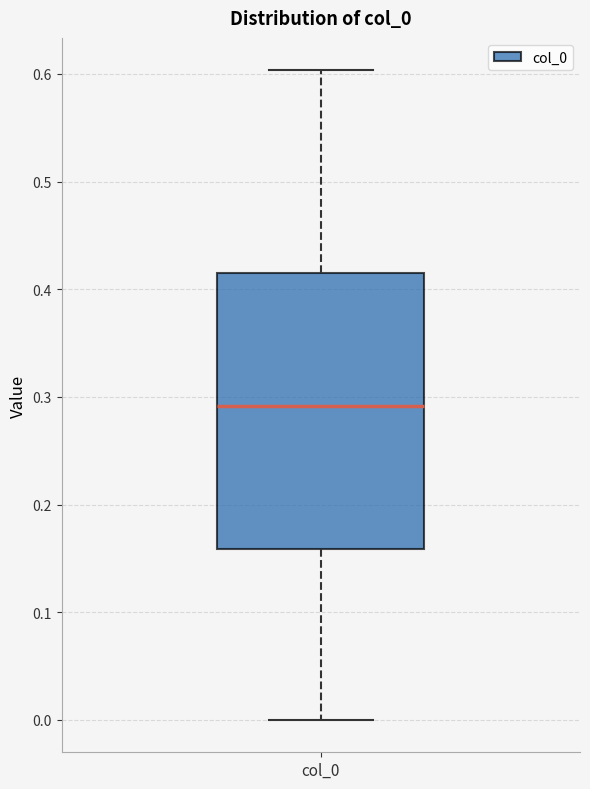

Where is the lower edge of the box for col_0 on the y-axis? The values are not printed on the chart, so give them approximately, as read against the axis.

0.16